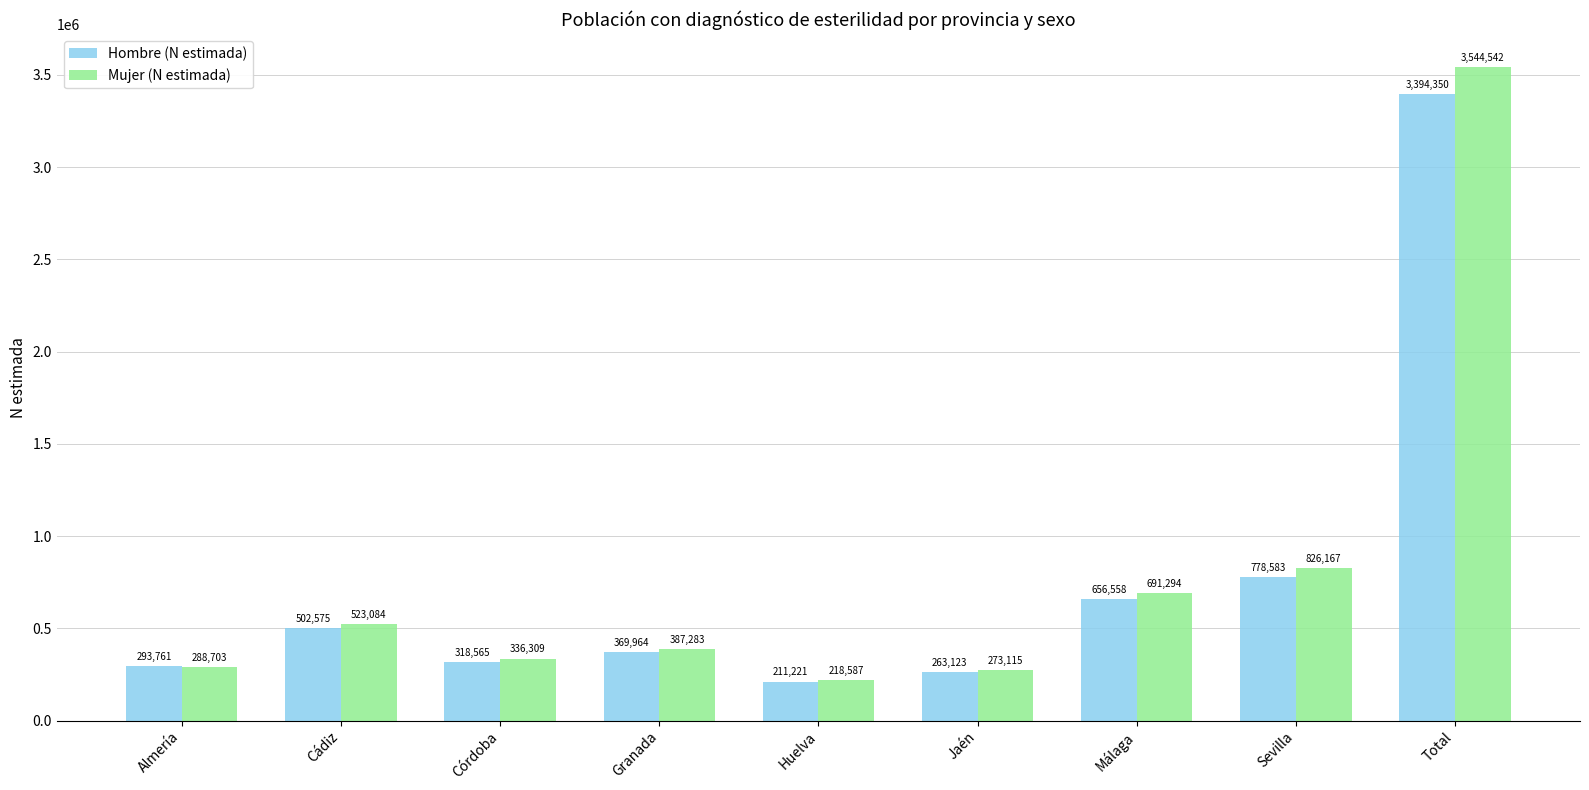

At which label does Mujer (N estimada) first exceed 387283?

Cádiz